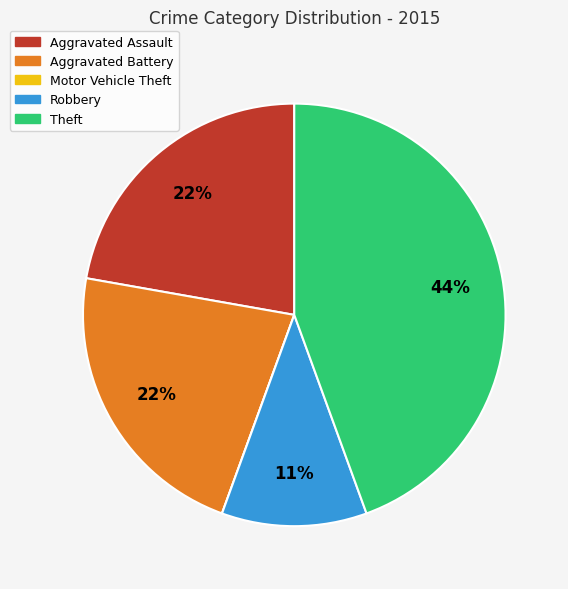

To the nearest percent, what portion does Aggravated Assault represent?

22%